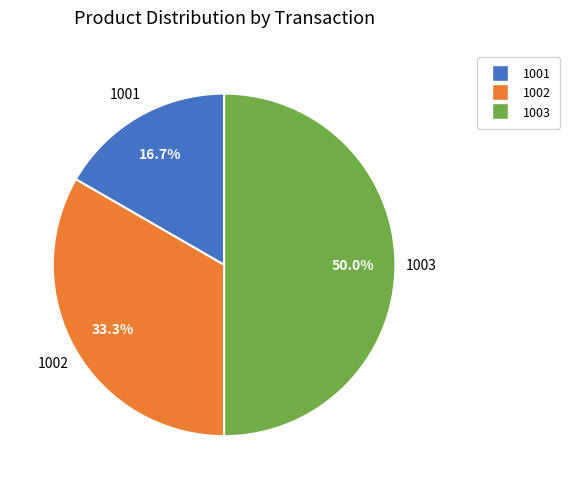

Count the number of slices in the pie.

3